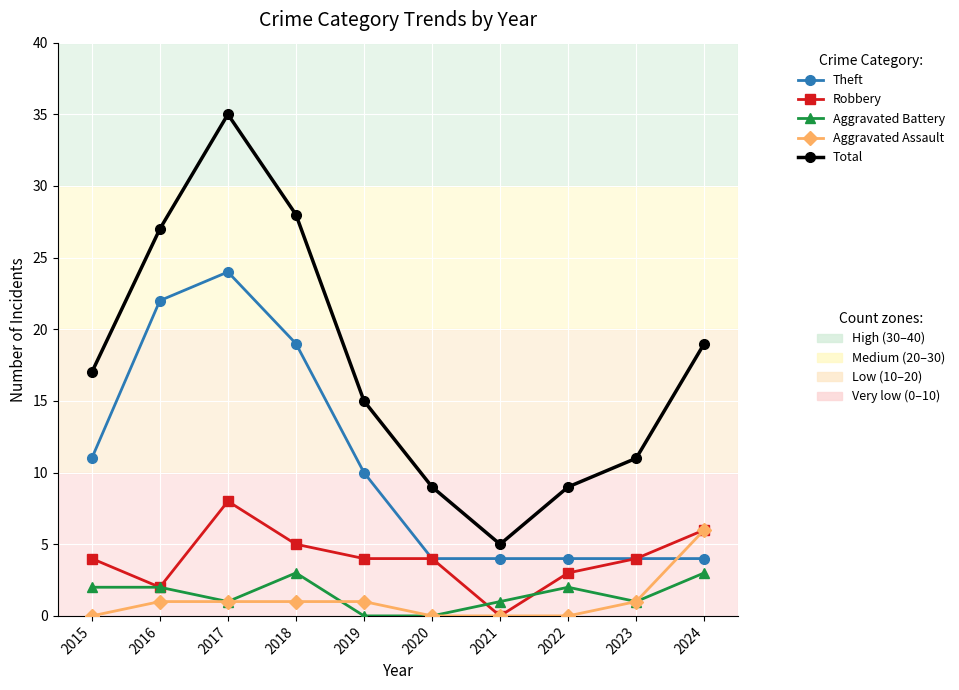

At which category is the sum across all series the highest?

2017